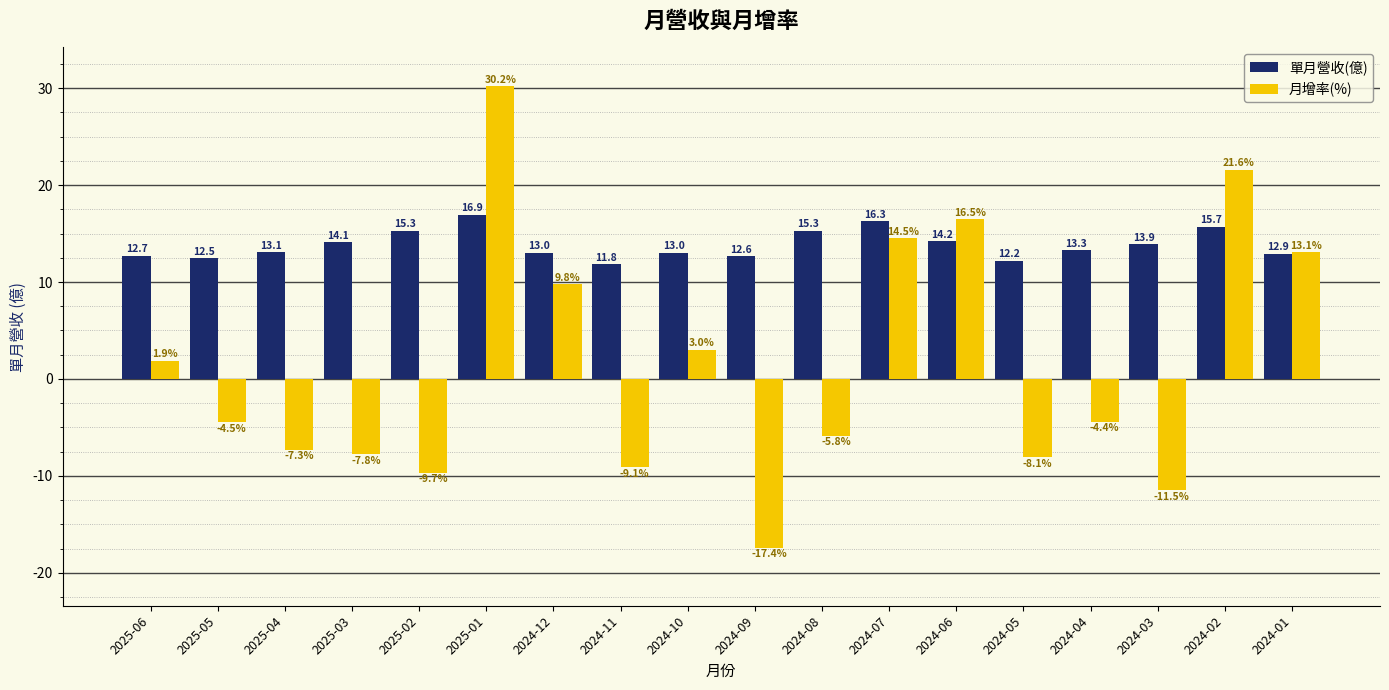

Is the value of 單月營收(億) at 2025-01 greater than the value of 月增率(%) at 2025-06?

Yes